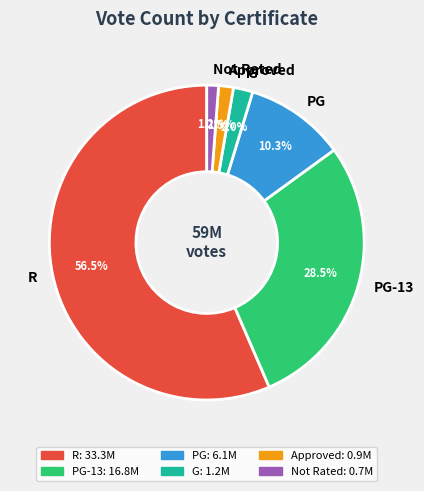

What percentage is NOT represented by PG-13?

71.5%